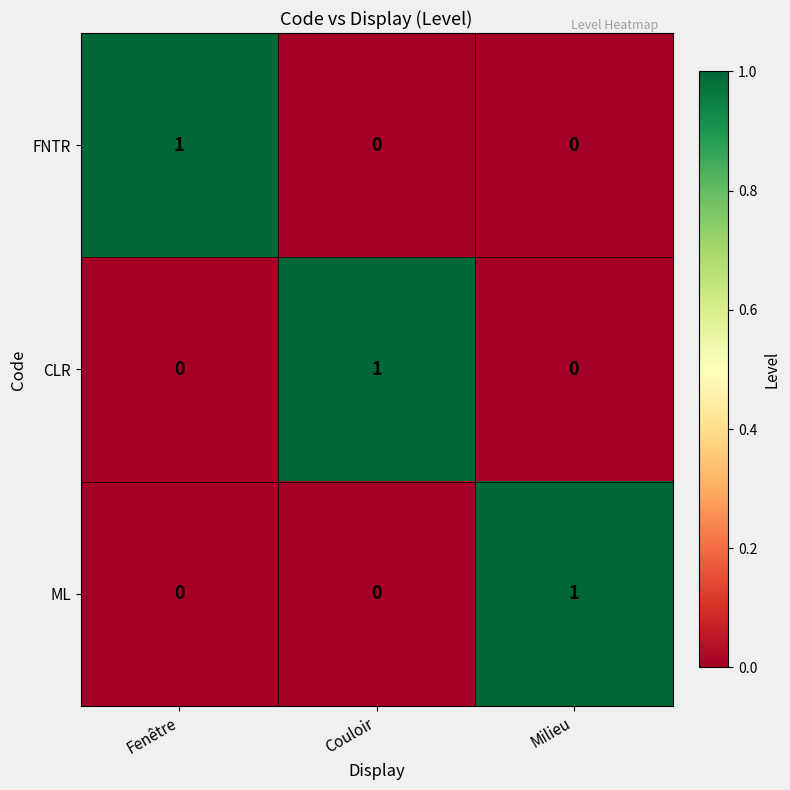

Is the value of FNTR at Couloir greater than the value of ML at Milieu?

No